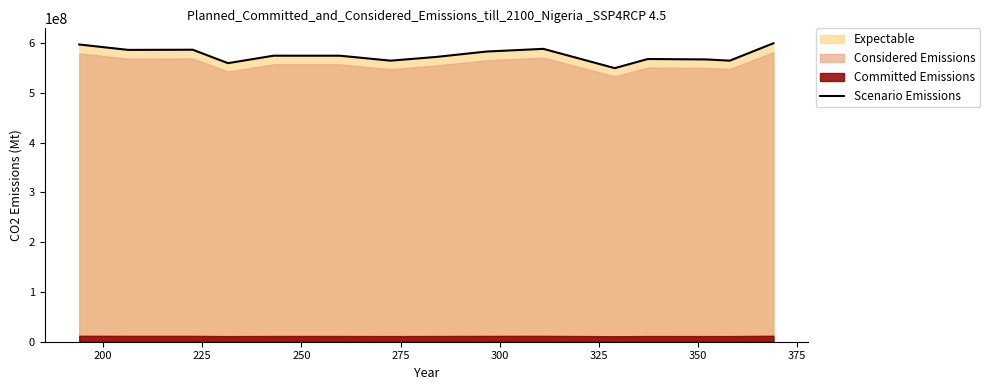

Reading left to right, extract all data points from this chart.

597500000.0	586666666.7	587000000.0	560000000.0	575000000.0	575000000.0	565000000.0	572500000.0	583333333.3	588750000.0	550000000.0	568333333.3	567500000.0	565000000.0	600000000.0